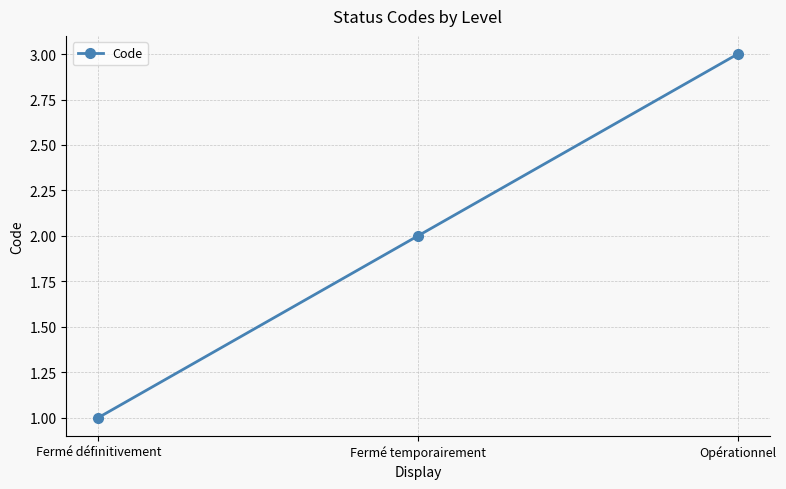

Reading left to right, list all the values displayed in this chart.

1	2	3